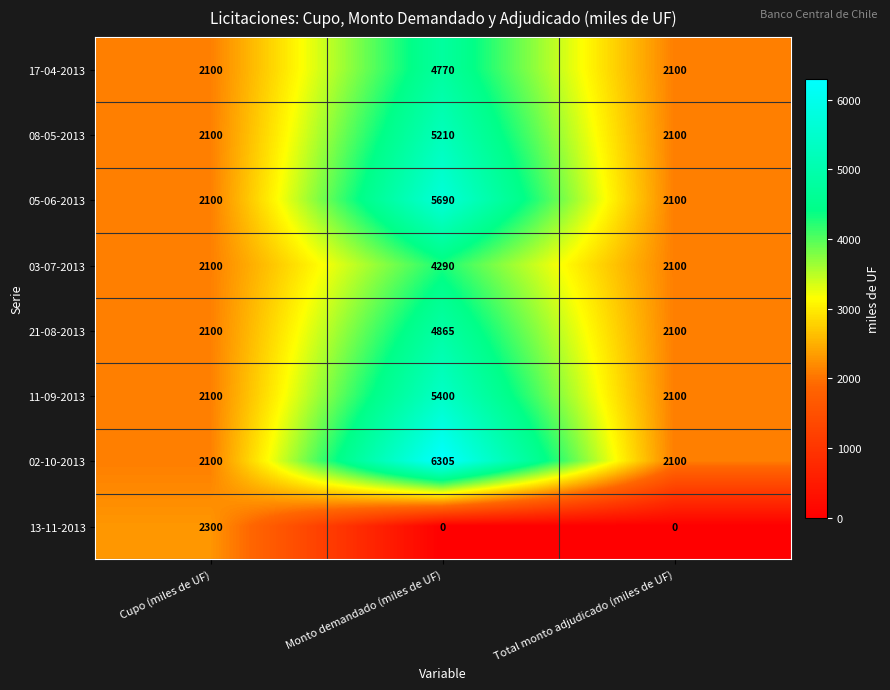

Reading left to right, transcribe all the data shown in this chart.

17-04-2013: 2100	4770	2100
08-05-2013: 2100	5210	2100
05-06-2013: 2100	5690	2100
03-07-2013: 2100	4290	2100
21-08-2013: 2100	4865	2100
11-09-2013: 2100	5400	2100
02-10-2013: 2100	6305	2100
13-11-2013: 2300	0	0